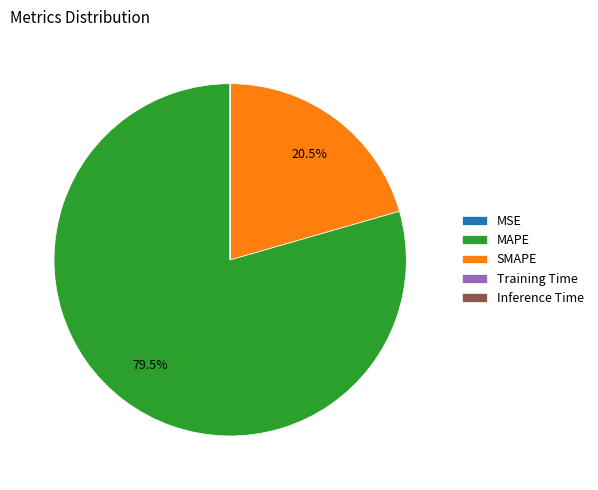

What is the majority slice?

MAPE